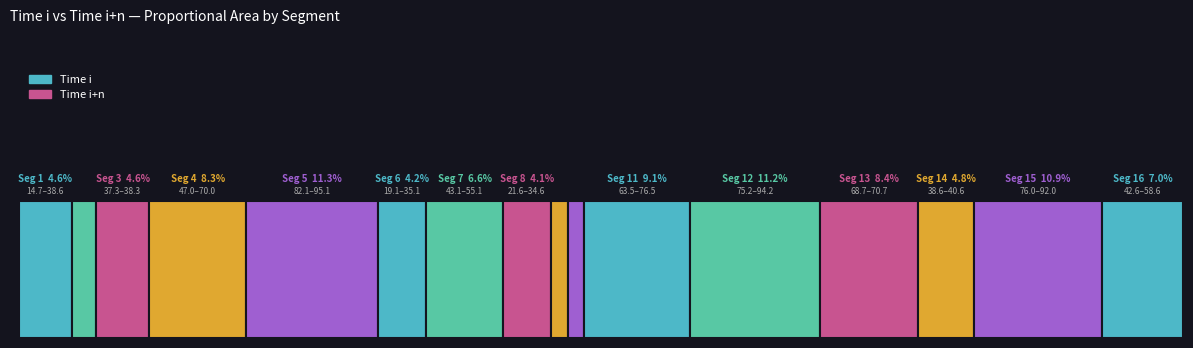

Reading right to left, list all the values displayed in this chart.

Time i: 42.6	76.0	38.6	68.7	75.2	63.5	3.1	2.6	21.6	43.1	19.1	82.1	47.0	37.3	7.4	14.7
Time i+n: 58.6	92.0	40.6	70.7	94.2	76.5	11.1	12.6	34.6	55.1	35.1	95.1	70.0	38.3	17.4	38.6